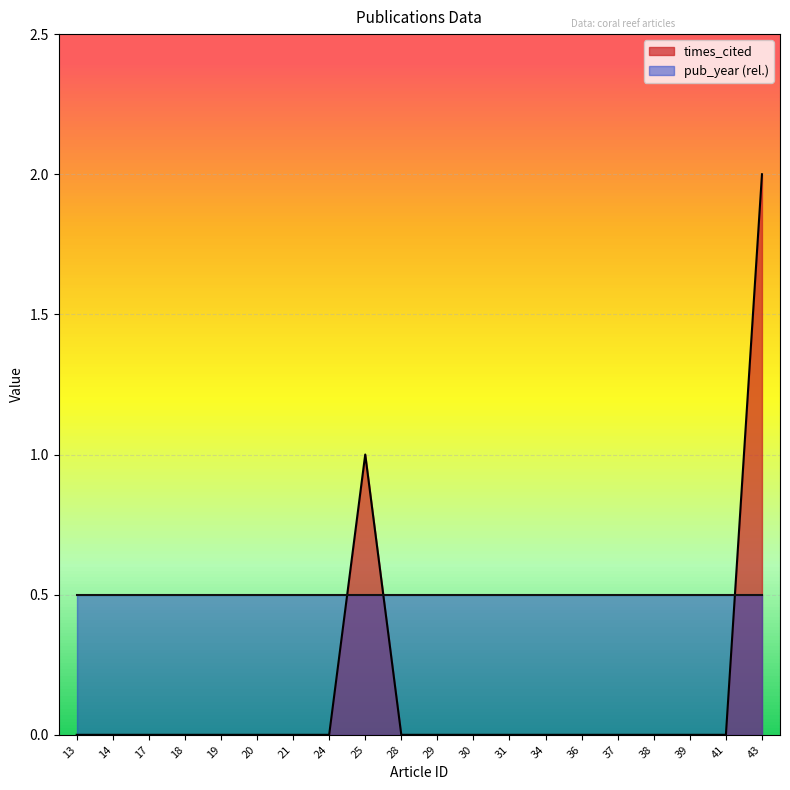

Between 20 and 37, which is larger?

20